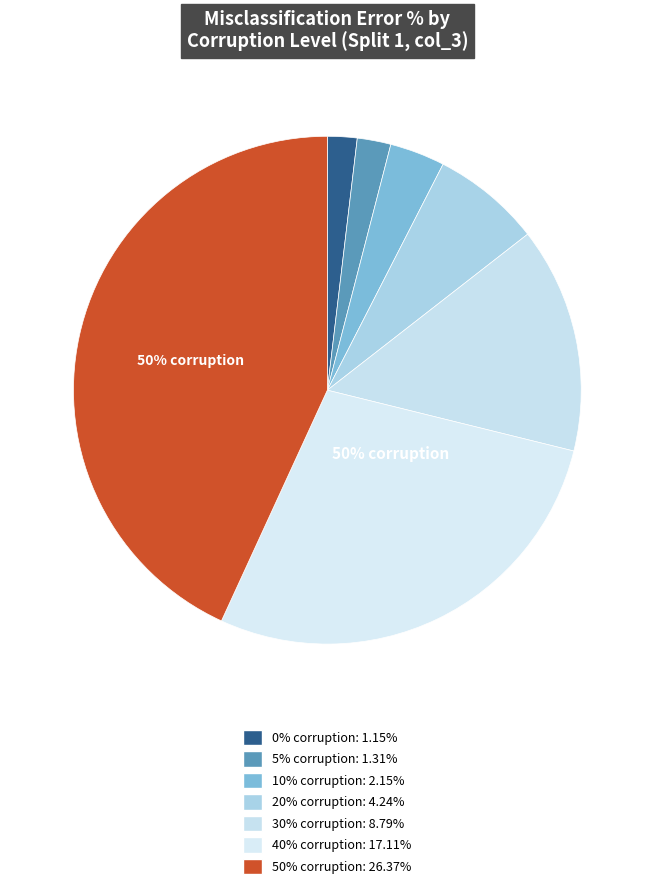

To the nearest percent, what is the difference between the 30% and 40% slice percentages?

14%